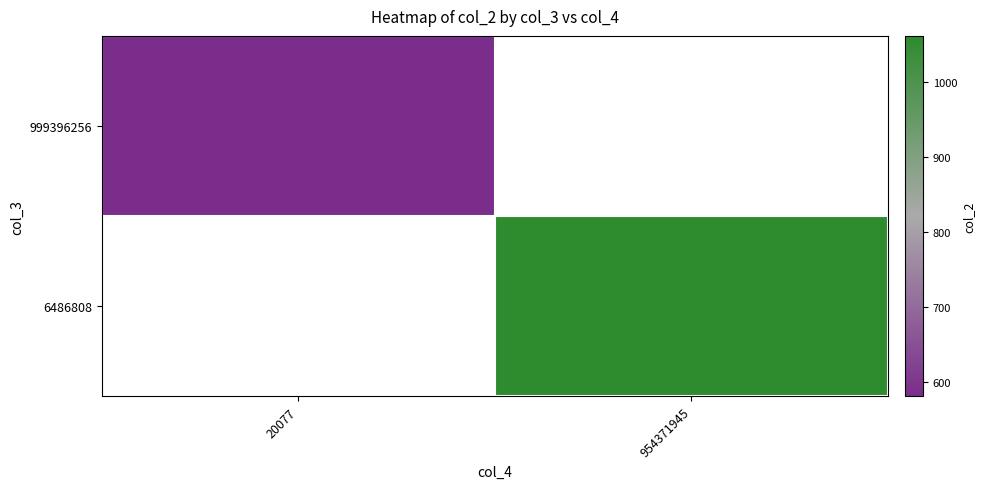

The value of 999396256 at 20077 is 581.4. True or false?

True